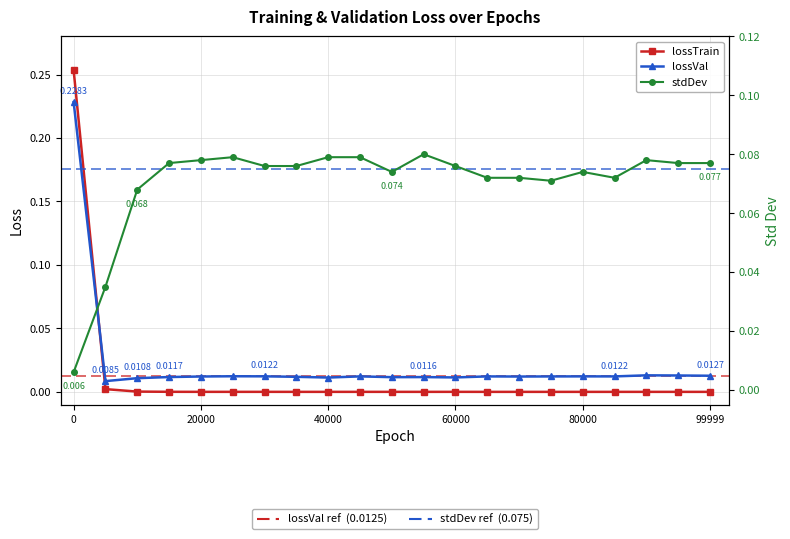

Rank the series by their maximum value, from highest to lowest.

lossTrain, lossVal, stdDev